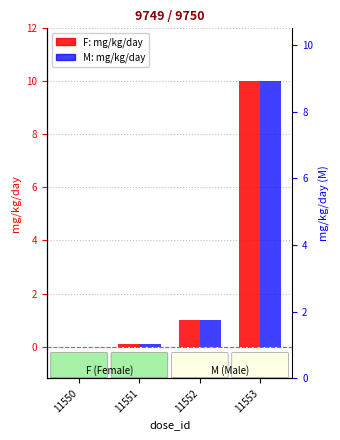

The value of M (mg/kg/day) at 11551 is 0.1. True or false?

False